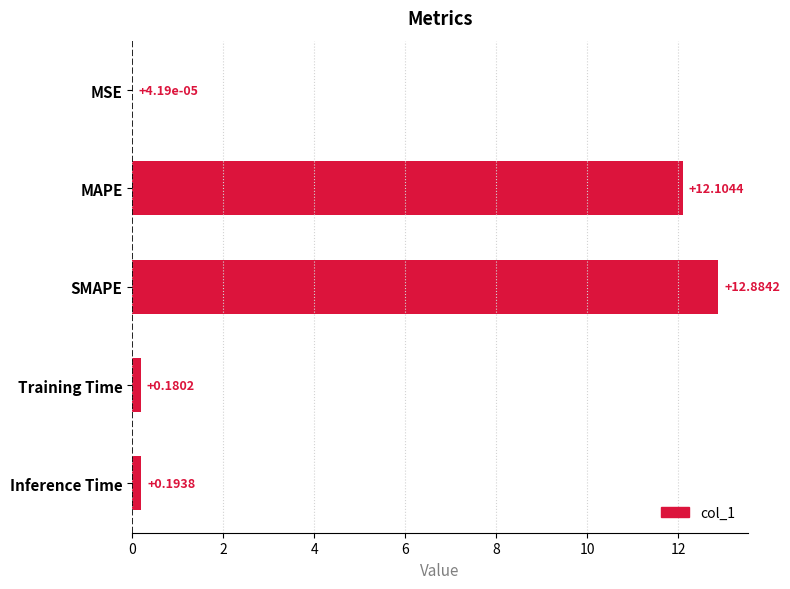

Which category has the highest value across all series?

SMAPE